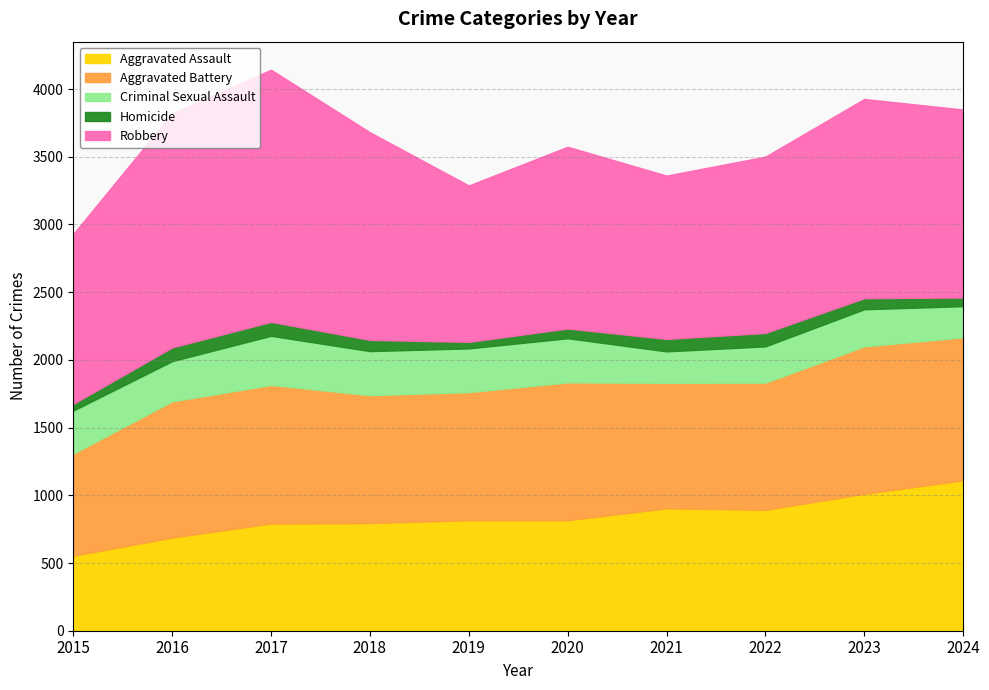

True or false: Criminal Sexual Assault and Robbery cross at least once.

False